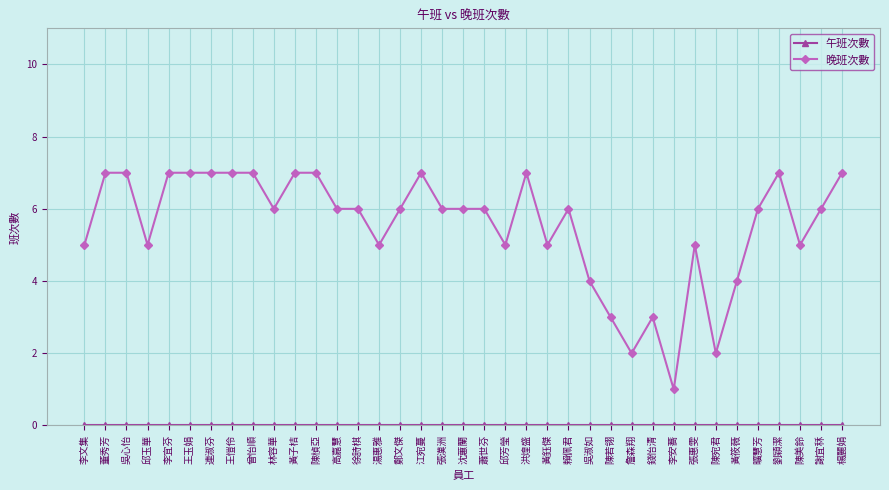

Is it true that 晚班次數 equals 5 at 錢怡清?

False